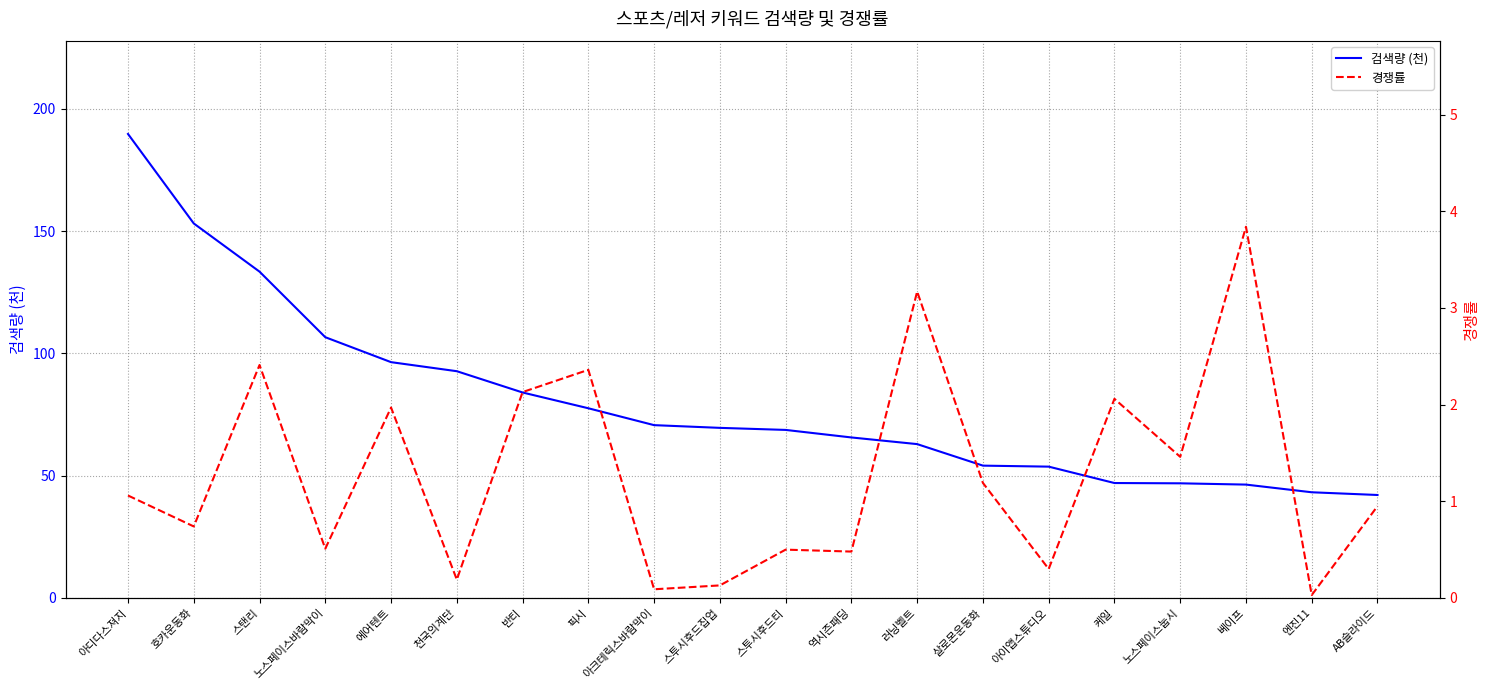

What is the label of the 10th point from the left?

스투시후드집업